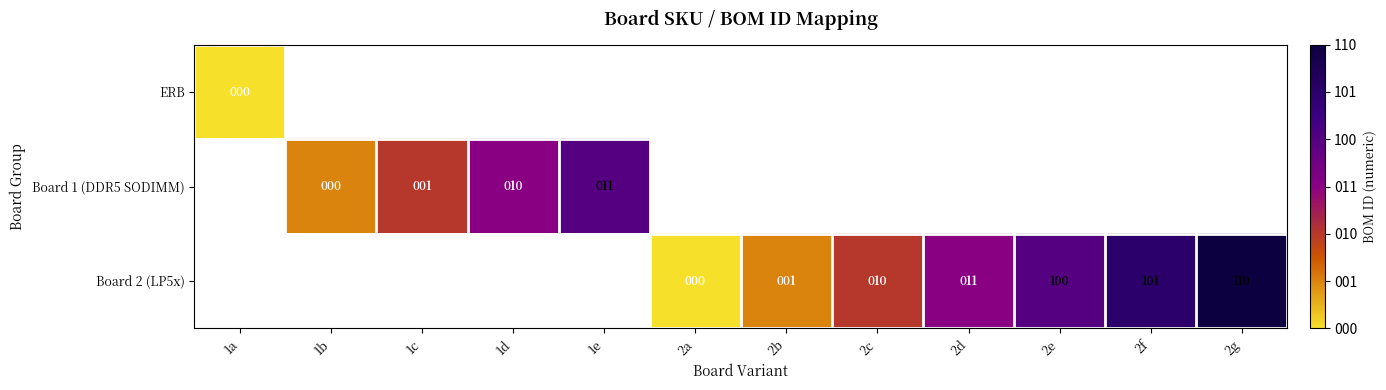

Is it true that Board 2 (LP5x) equals 101 at 2f?

True